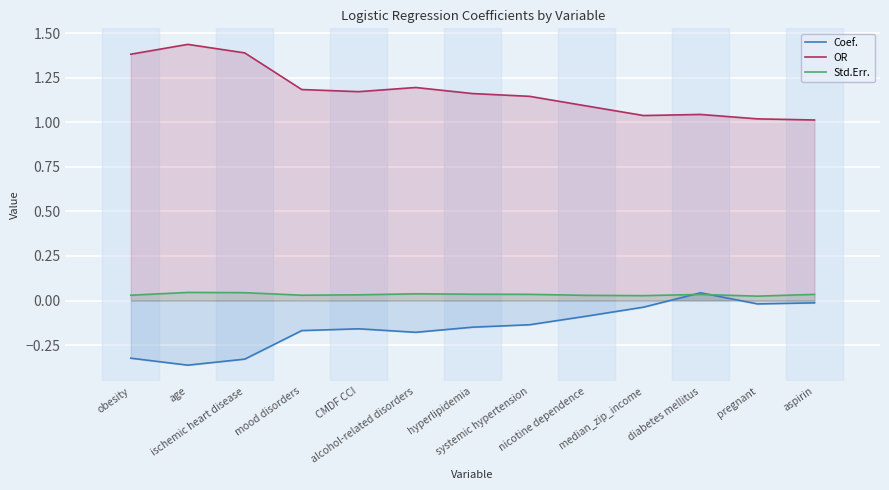

How many interior local peaks does the Std.Err. series have?

3